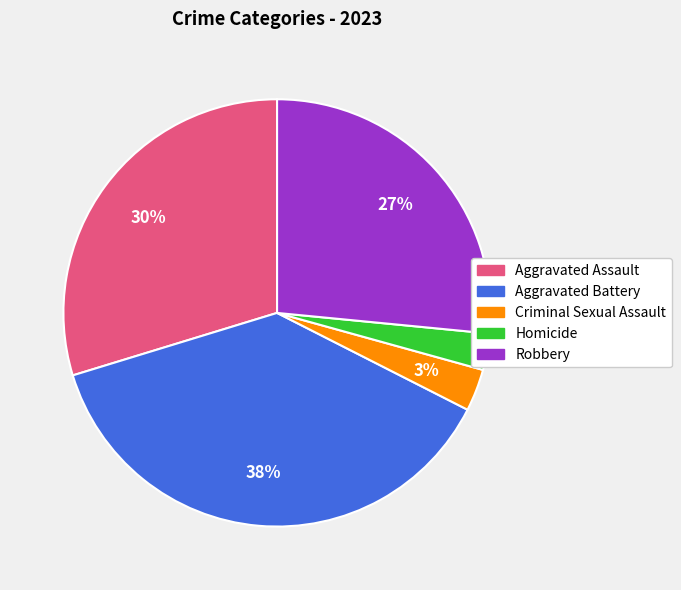

Between Aggravated Assault and Robbery, which is larger?

Aggravated Assault